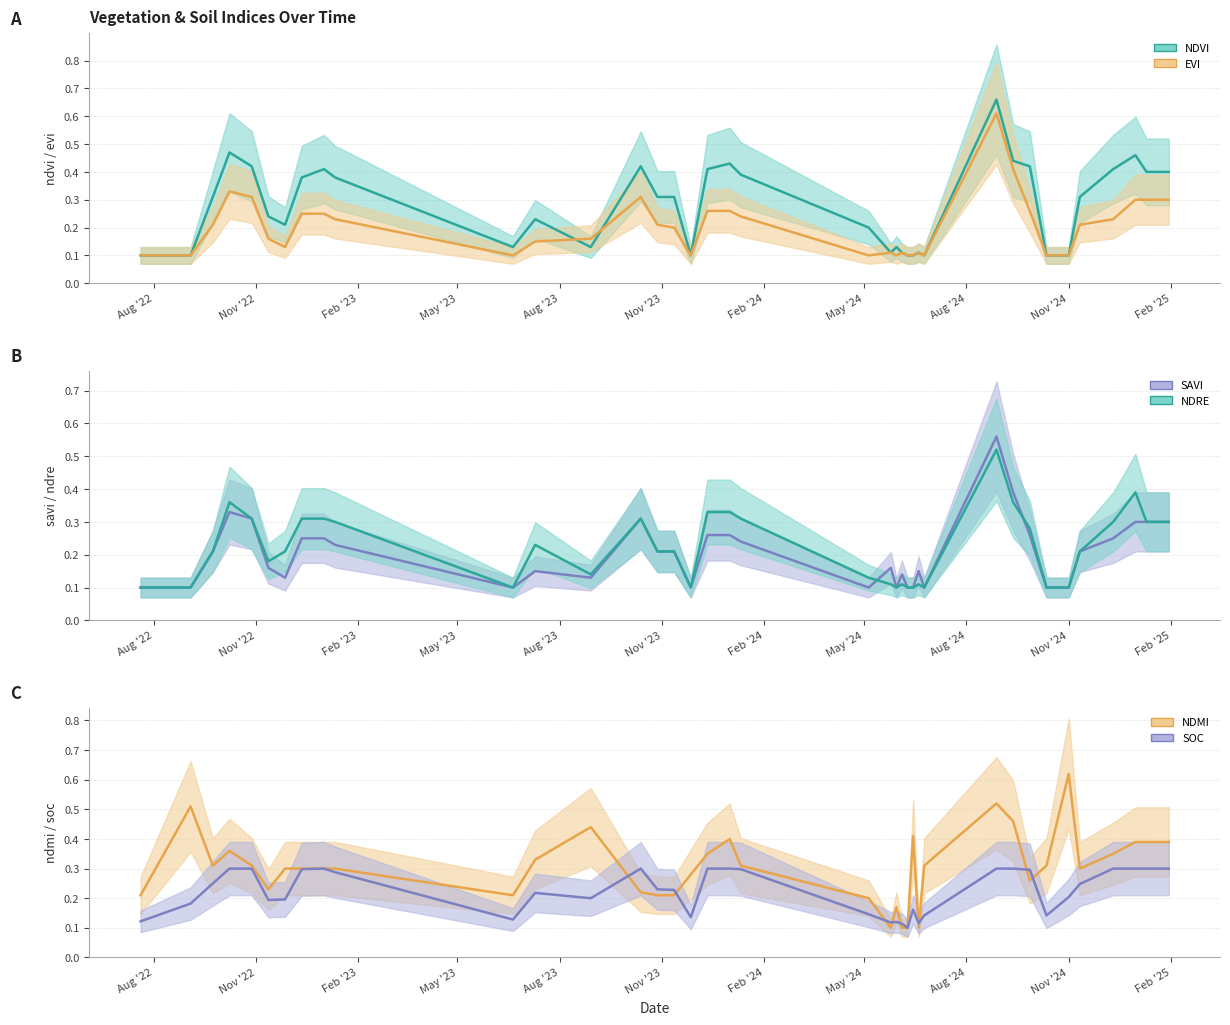

How many interior local peaks does the ndvi series have?

9